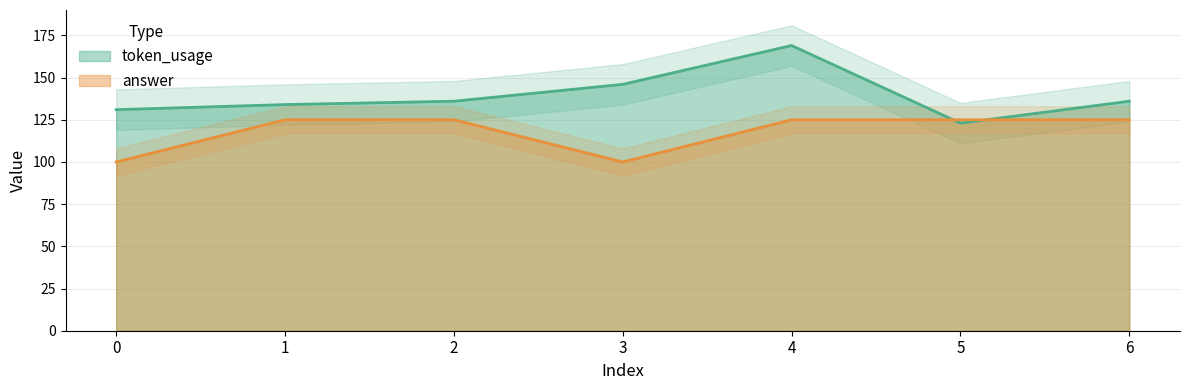

How many values in the token_usage series exceed 136?

2